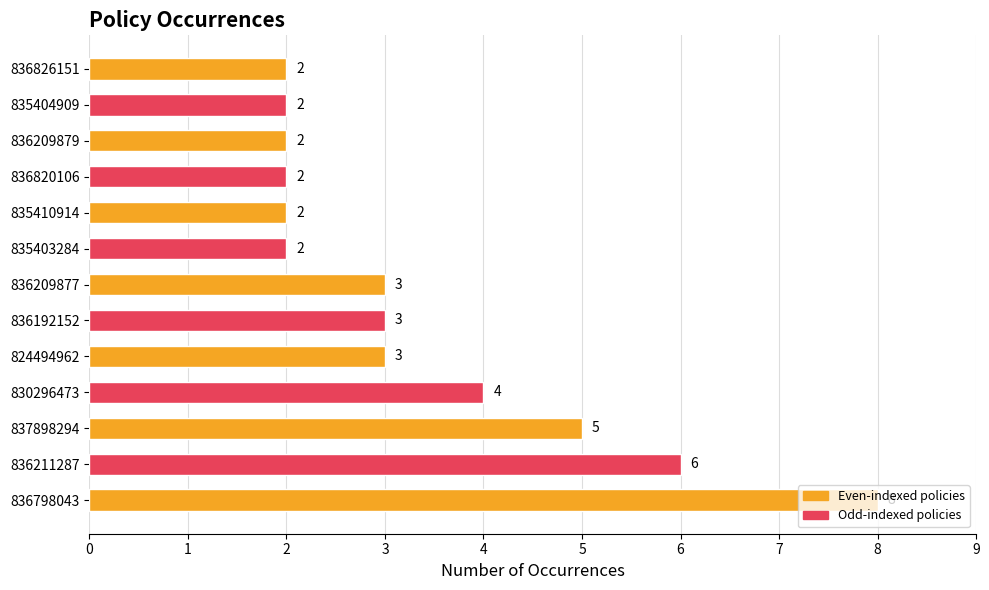

Does the chart contain stacked bars?

No